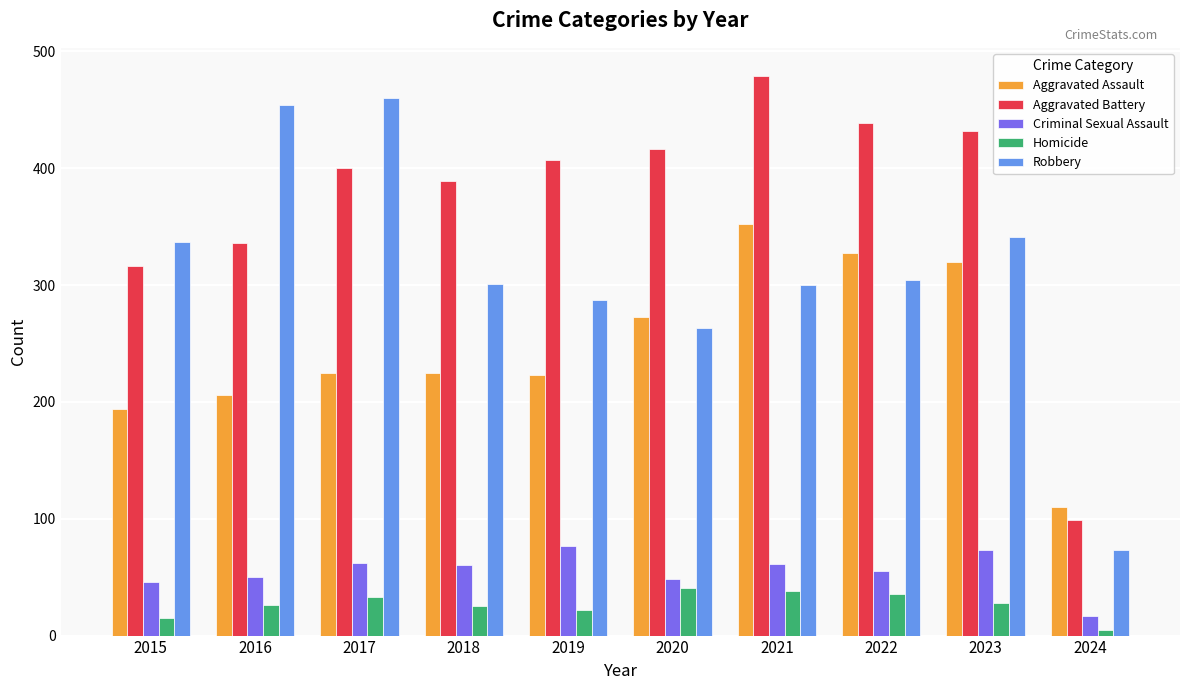

Are the bars horizontal?

No